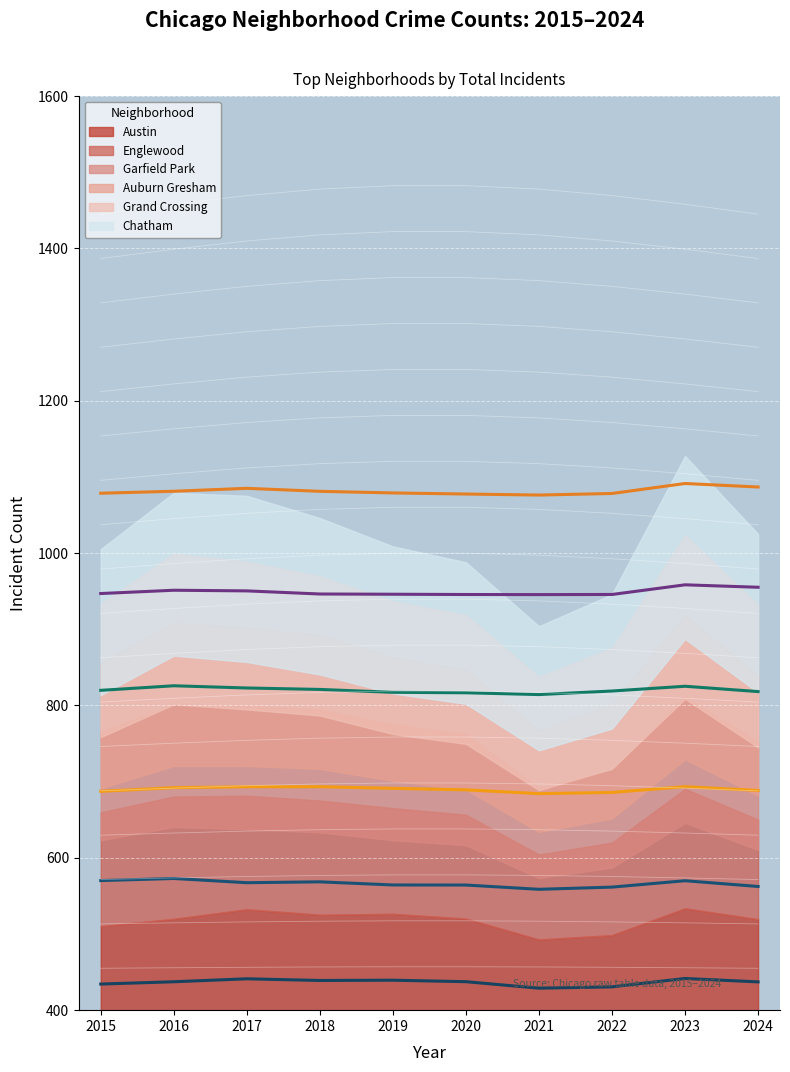

How many values in the Chatham trend series exceed 1081?

5